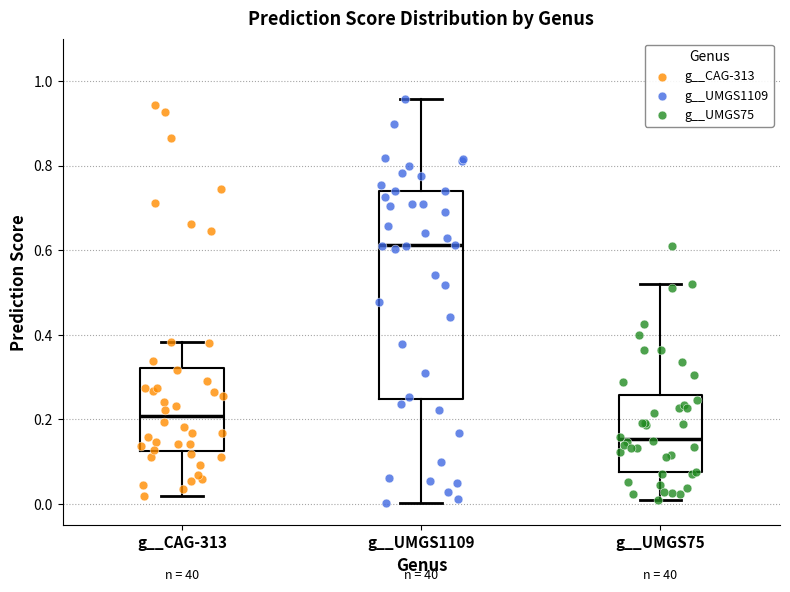

Reading left to right, transcribe this box plot: for each box, give where its median line is, the range the box spans, and where its two whiskers end, as read against the y-axis. The values are not printed on the chart, so give them approximately, as read against the axis.

g__CAG-313: median 0.20, box 0.12 to 0.32, whiskers 0.02 to 0.38
g__UMGS1109: median 0.62, box 0.24 to 0.74, whiskers 0.00 to 0.96
g__UMGS75: median 0.16, box 0.08 to 0.26, whiskers 0.02 to 0.52